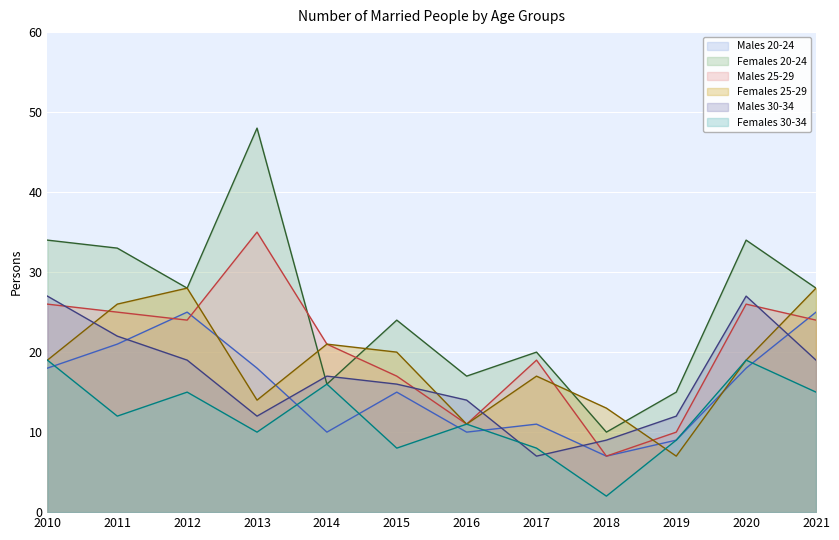

Which category has the lowest value in the Females 30-34 series?

2018